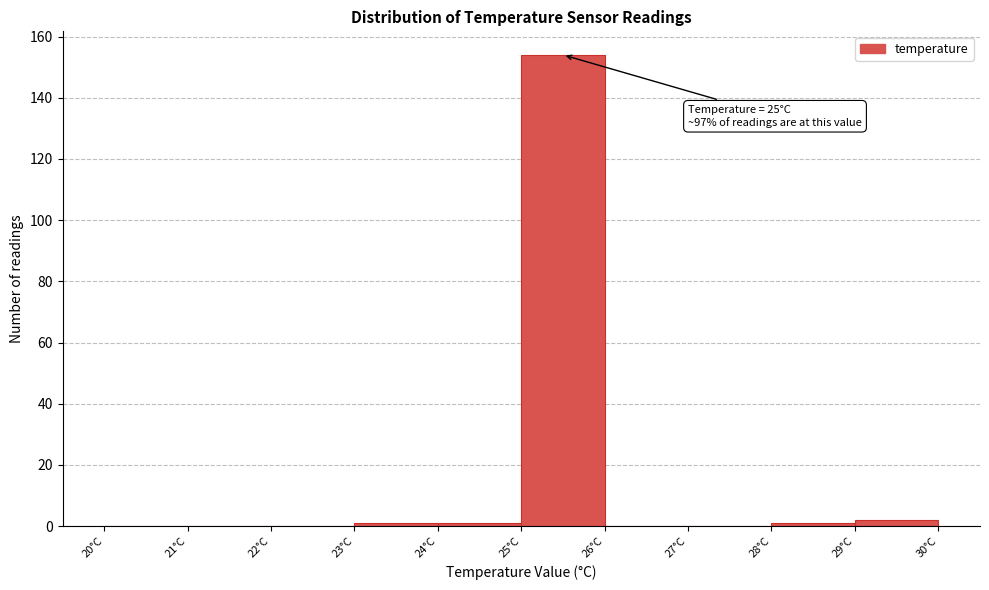

Over which range of the x-axis is the bar tallest?

25 to 26